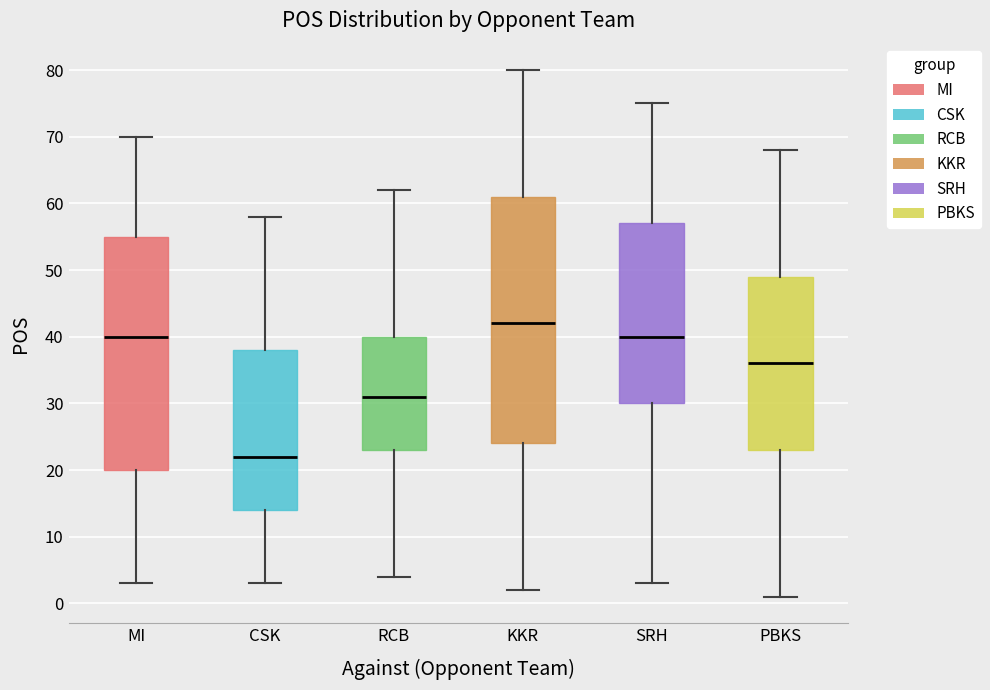

Which box is the tallest, from its lower edge to its upper edge?

KKR